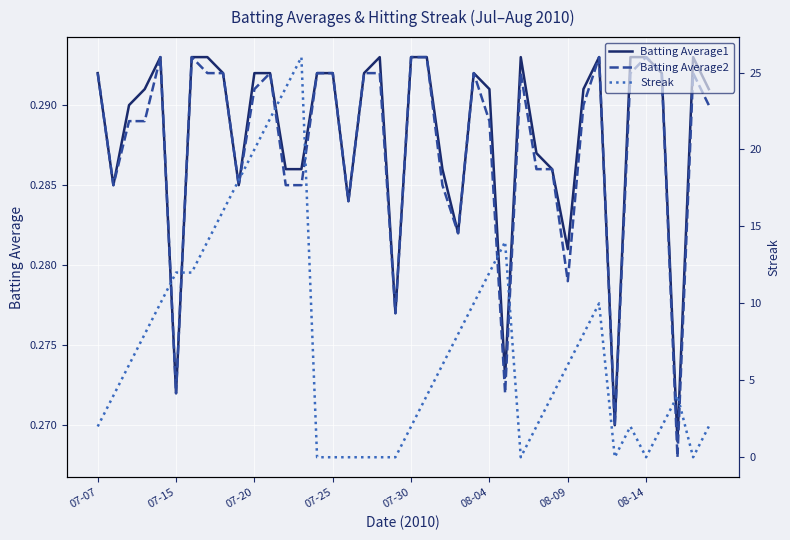

What is the sum of all Batting Average1 values?

11.5